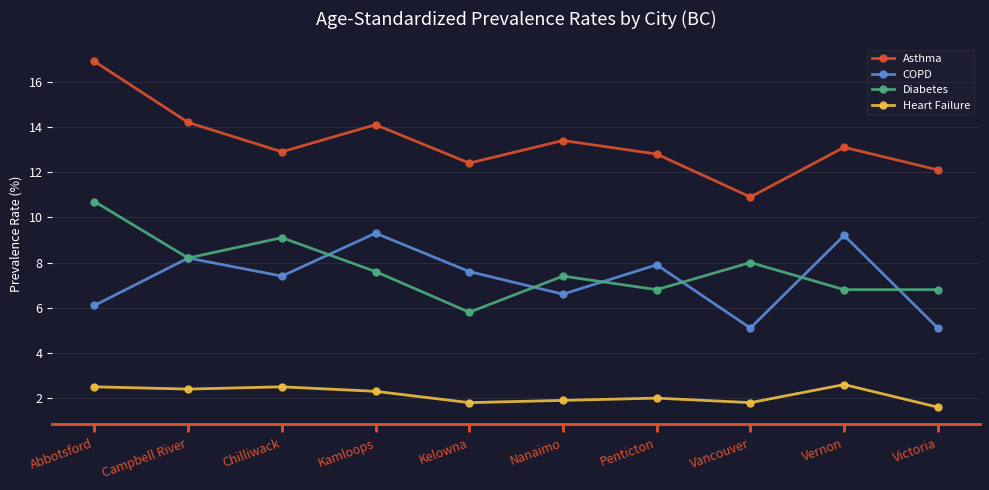

Does the chart display data point markers on the line(s)?

Yes